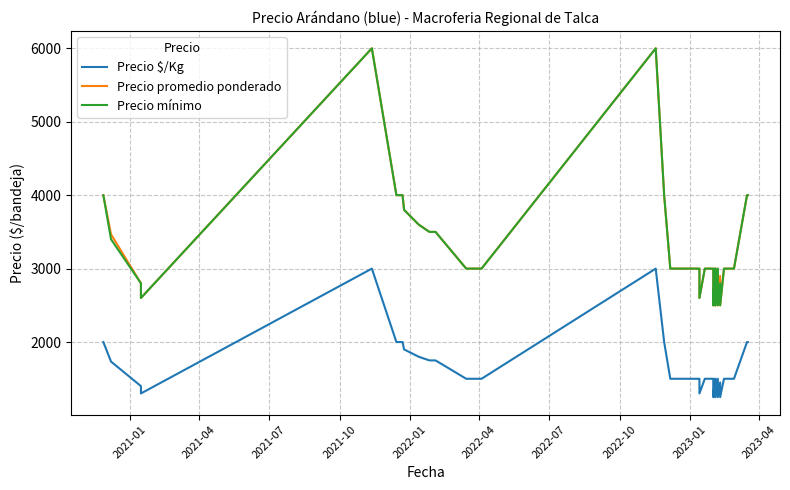

At how many categories does at least one series exceed 3679?

9